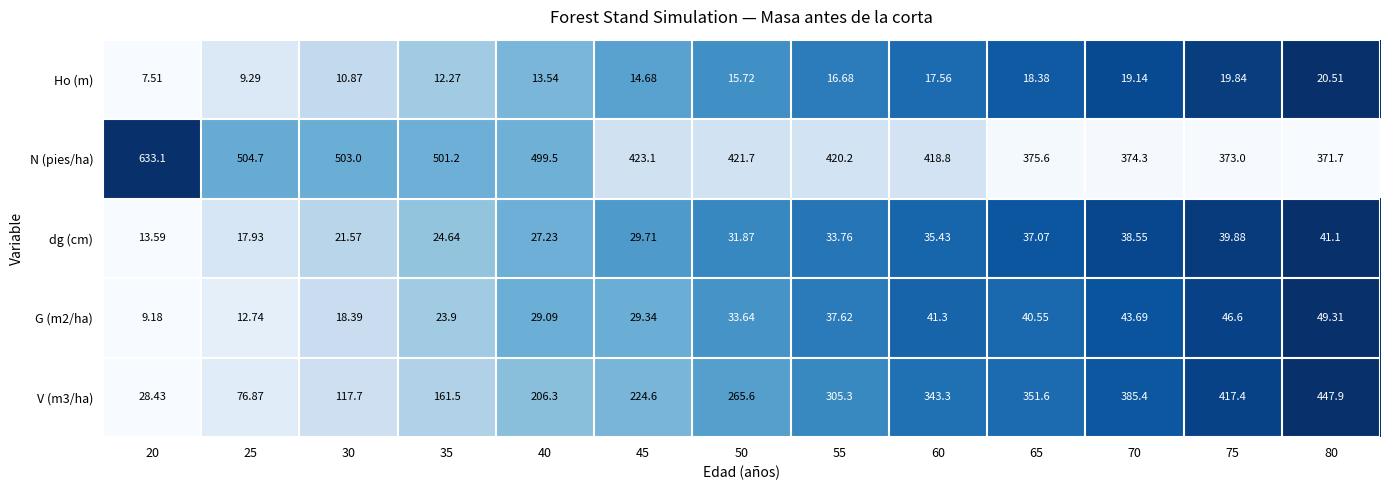

Which series has the largest total across all categories?

N (pies/ha)